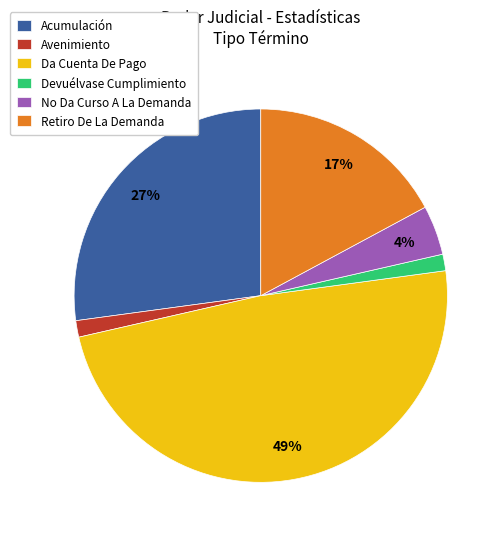

What is the ratio of the value at Retiro De La Demanda to the value at Acumulación?

0.6